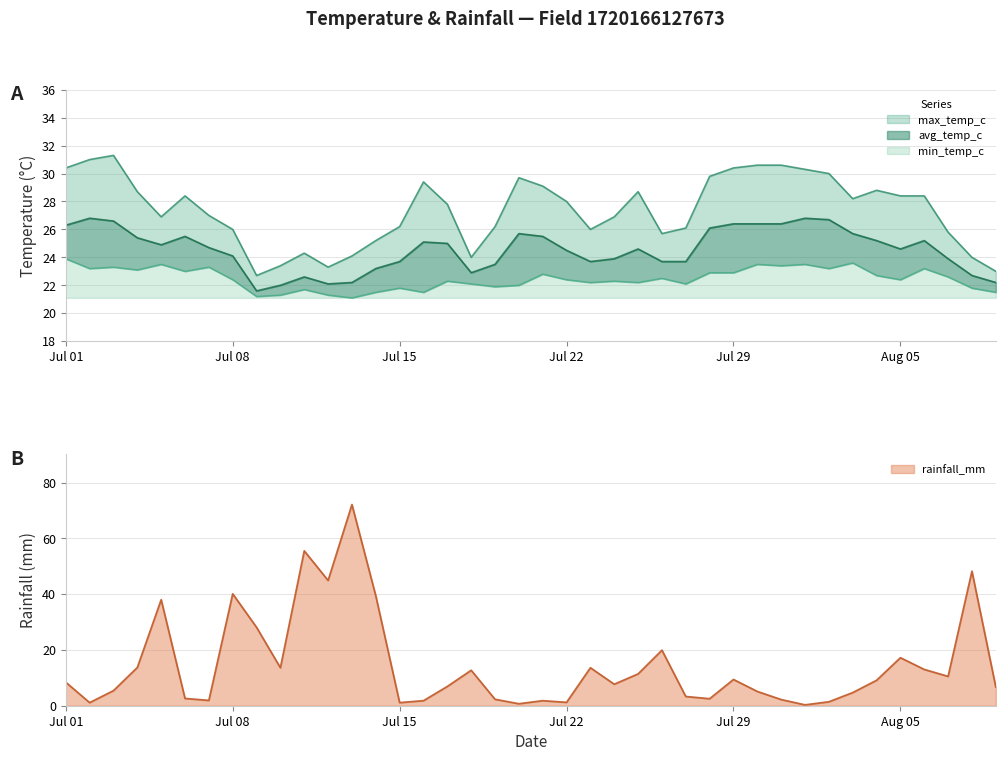

How many values in the max_temp_c series are below 28?

20